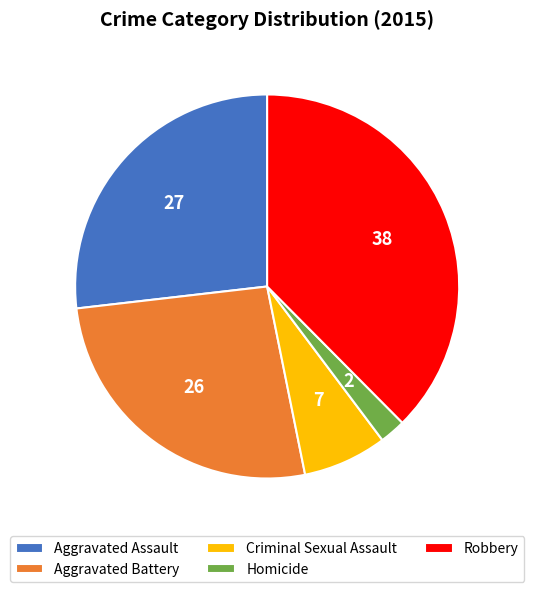

Is there a majority slice in this chart?

No